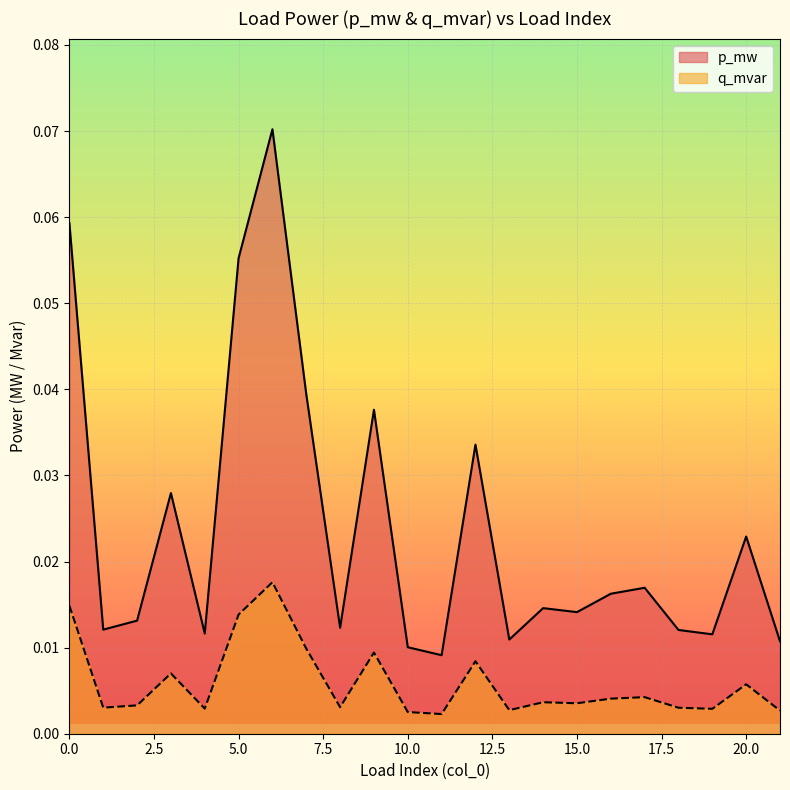

List the labels in order of q_mvar value, smallest first.

11, 10, 21, 13, 19, 4, 18, 1, 8, 2, 15, 14, 16, 17, 20, 3, 12, 9, 7, 5, 0, 6